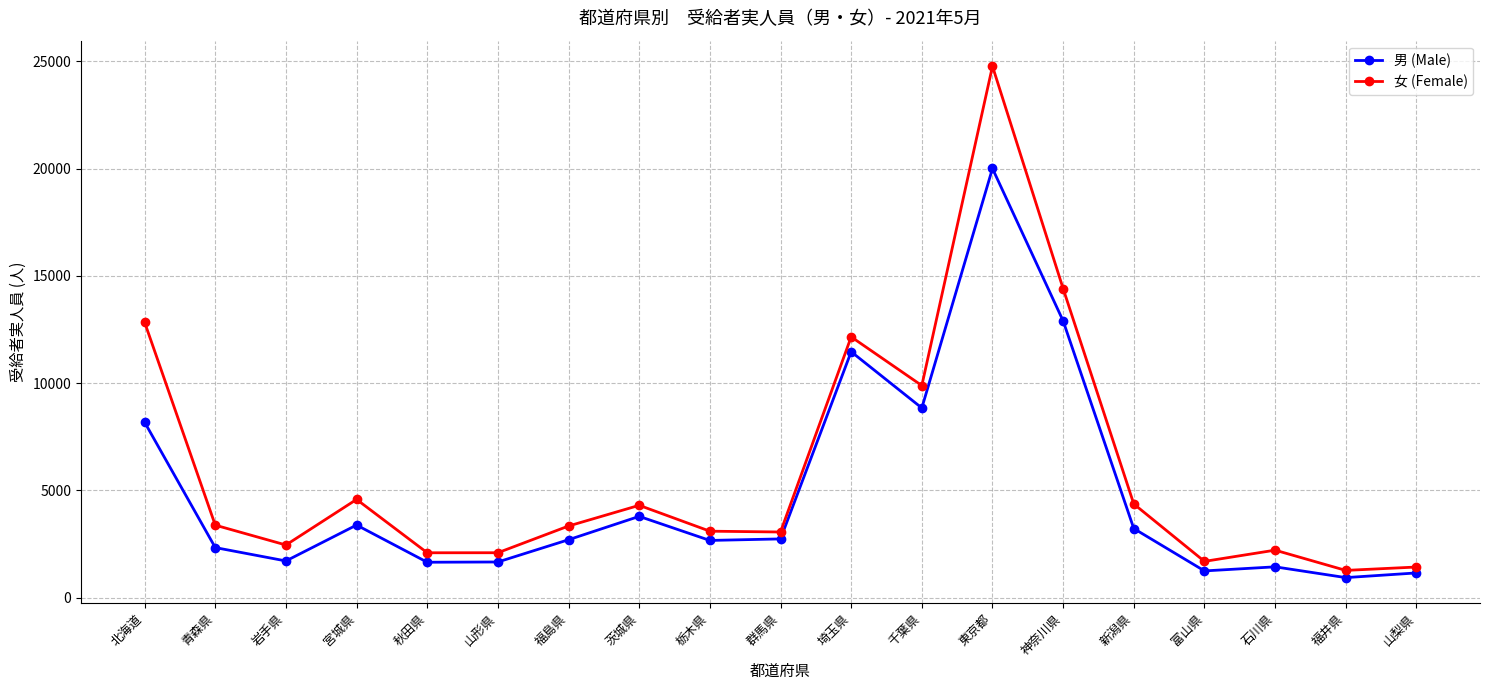

What is the sum of all 女 (Female) values?

113476